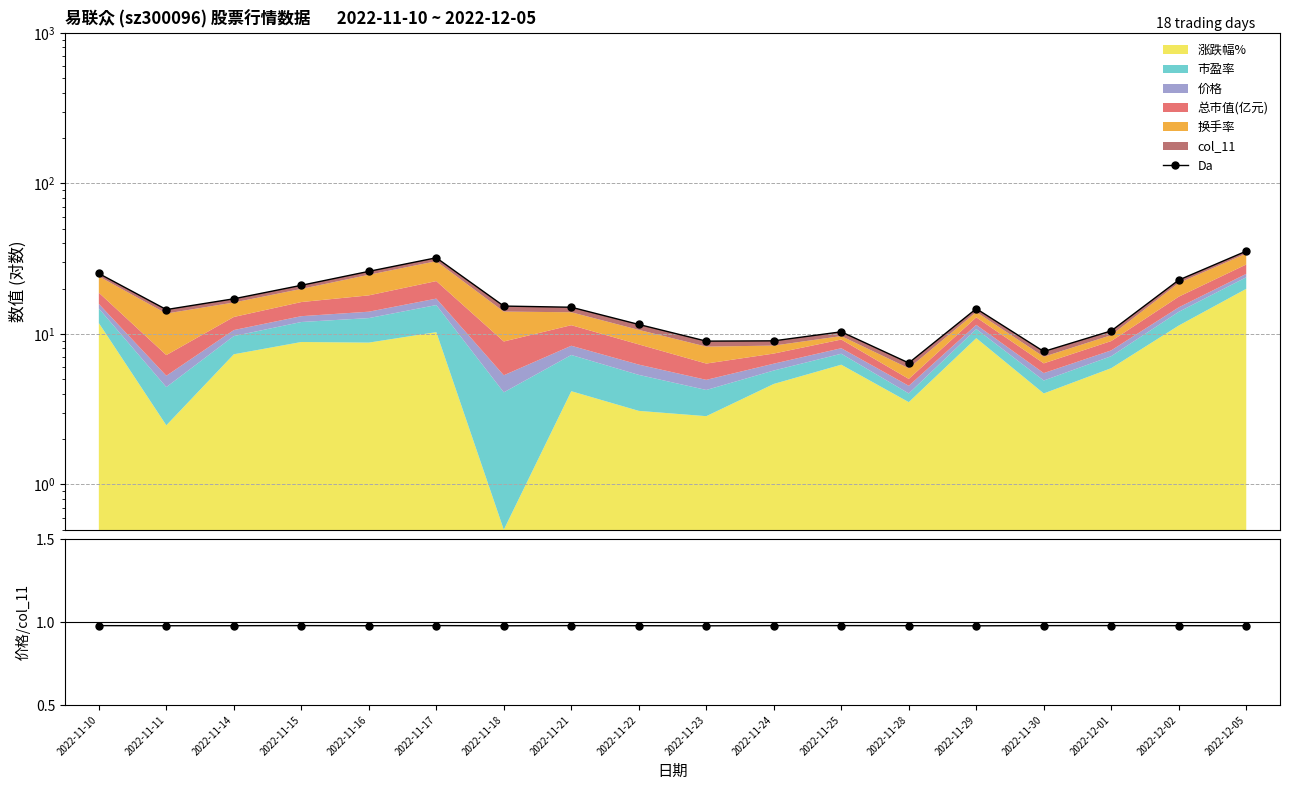

True or false: 价格/col_11 has more than 2 points higher than both neighbors.

True